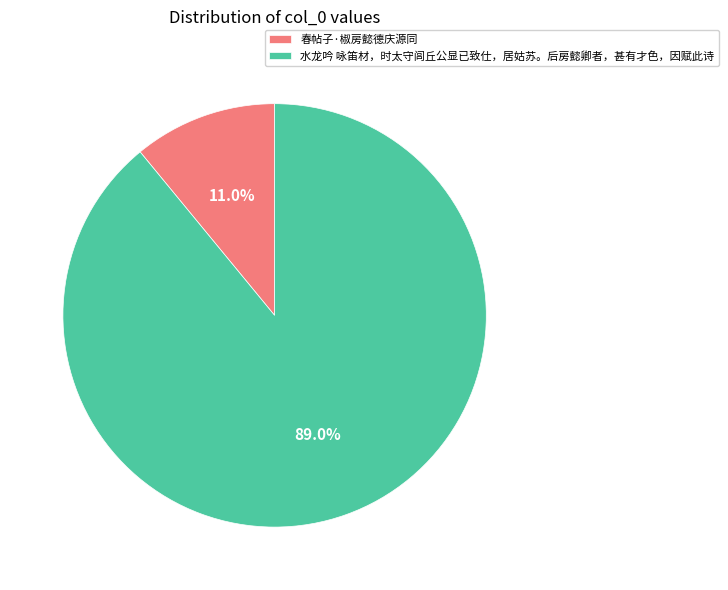

To the nearest percent, what portion does 春帖子·椒房懿德庆源同 represent?

11%